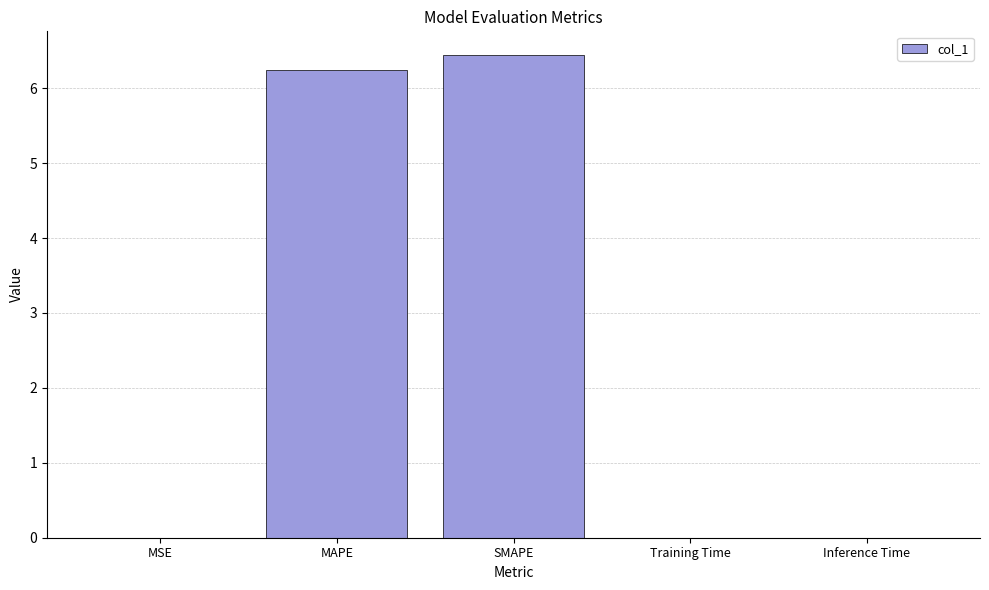

What is the greatest value displayed?

6.4